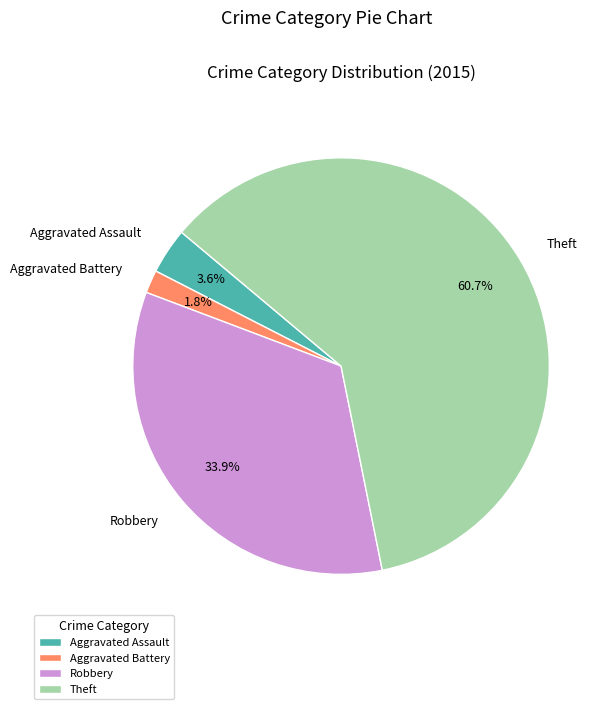

To the nearest percent, what portion does Aggravated Assault represent?

4%